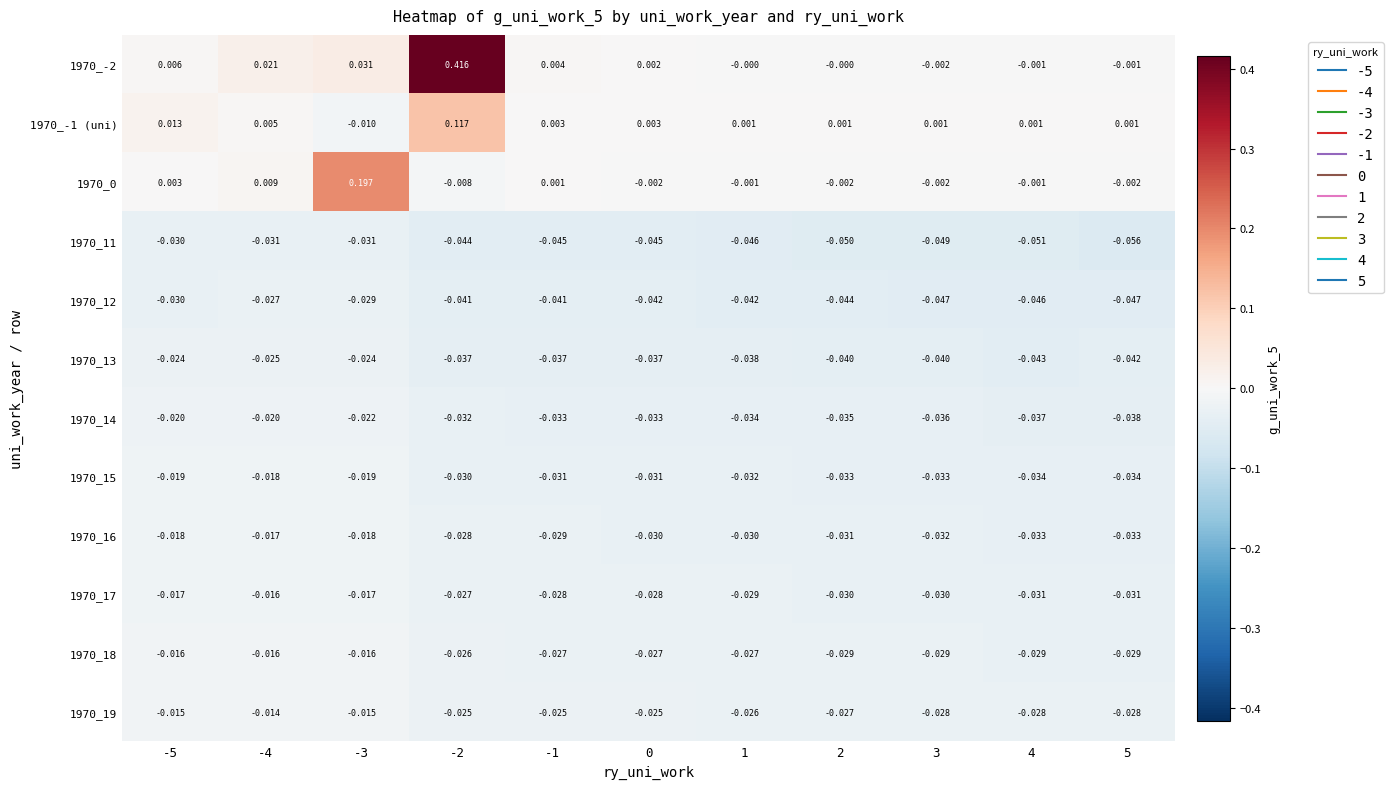

What is the difference between the highest and lowest values at -3?

0.2